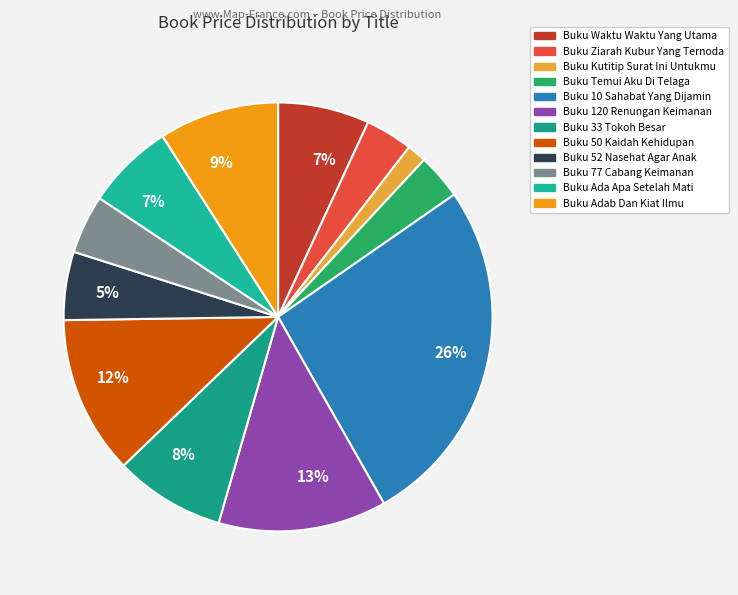

To the nearest percent, what percentage of the pie is Buku Waktu Waktu Yang Utama?

7%